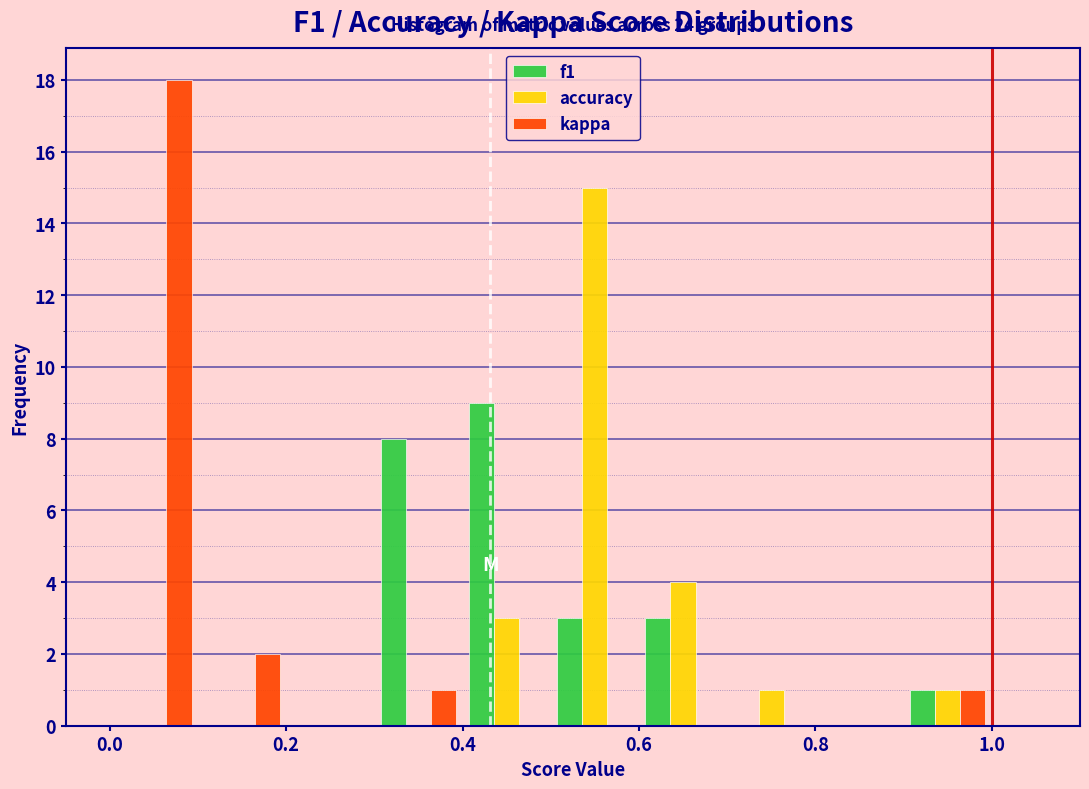

In the kappa series, which range on the x-axis has the tallest bar?

0.0 to 0.1